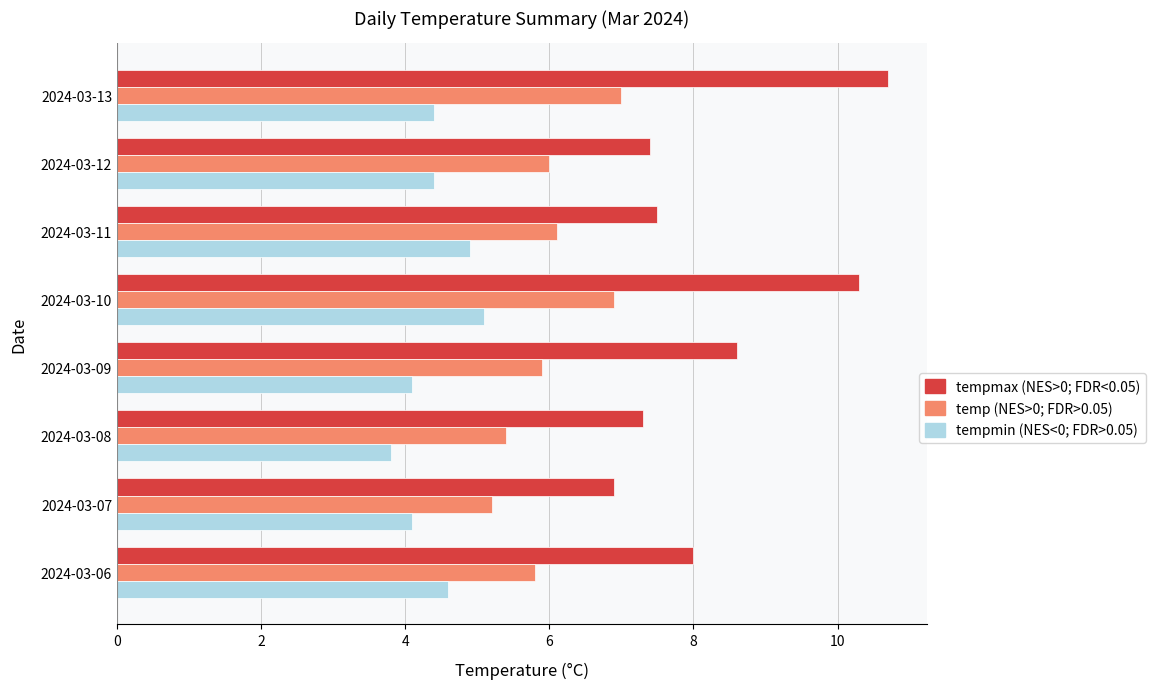

Which label corresponds to the largest value in the chart?

2024-03-13